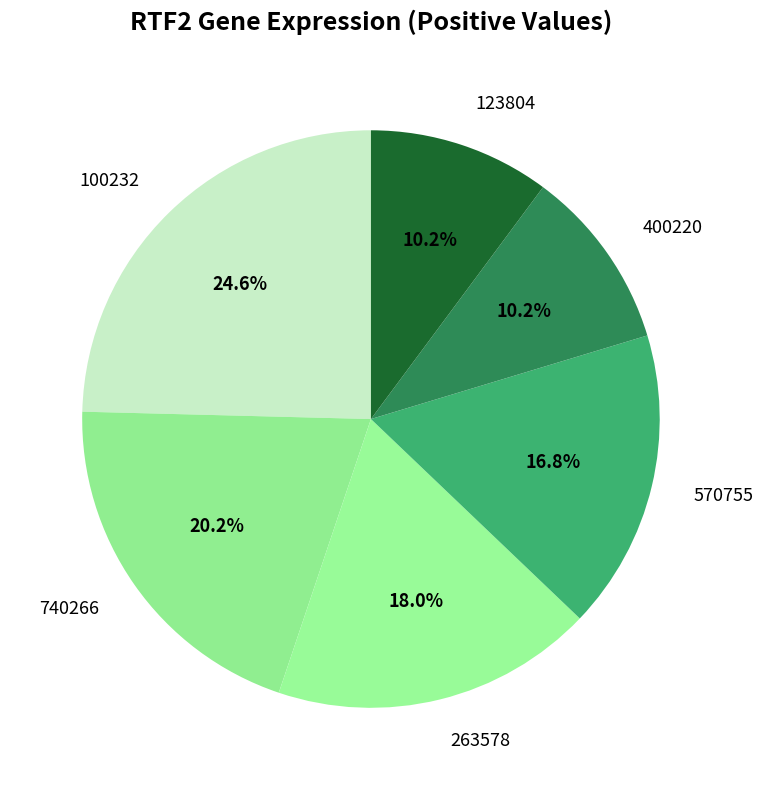

Does 100232 represent more than half of the total?

No